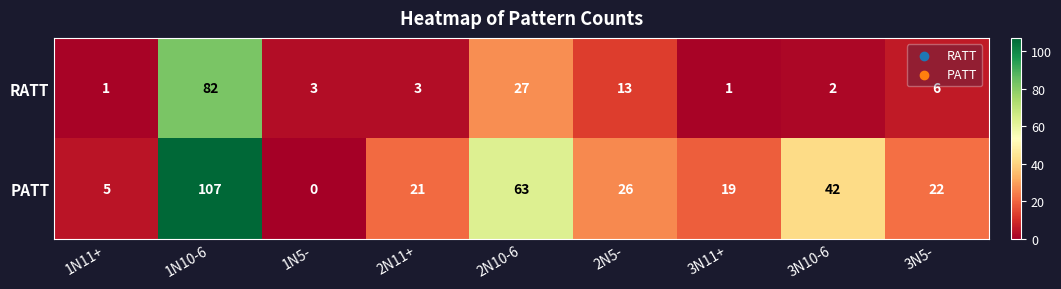

What is the maximum value for RATT?

82